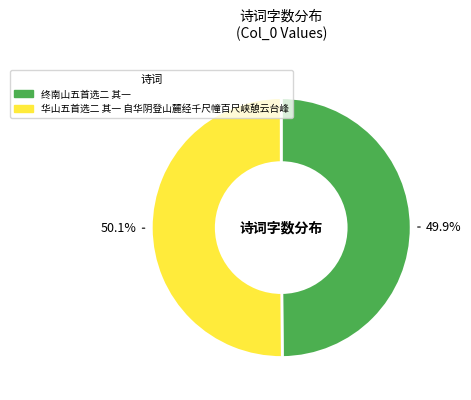

What percentage is NOT represented by 华山五首选二 其一 自华阴登山麓经千尺幢百尺峡憩云台峰?

49.9%